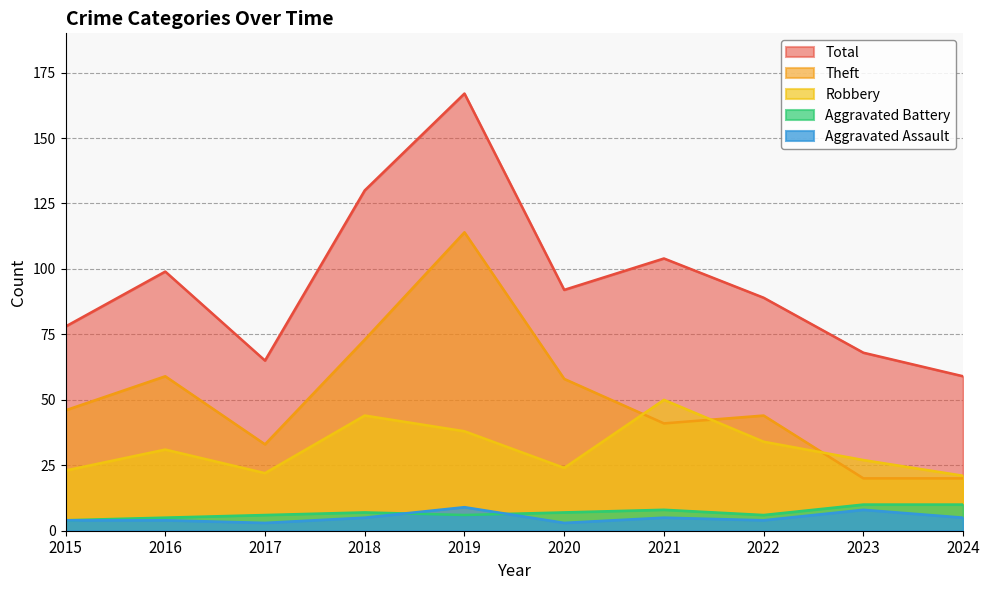

Read the Robbery value at 2016.

31